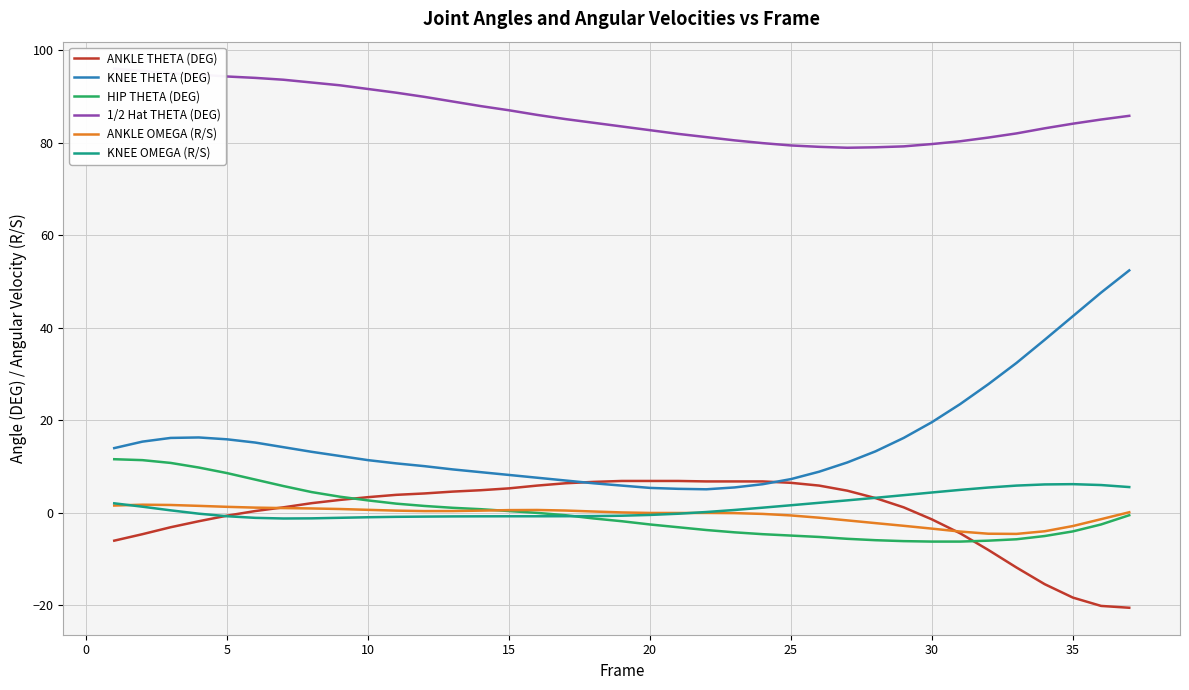

List the series in order of their peak value, highest first.

1/2 Hat THETA (DEG), KNEE THETA (DEG), HIP THETA (DEG), ANKLE THETA (DEG), KNEE OMEGA (R/S), ANKLE OMEGA (R/S)